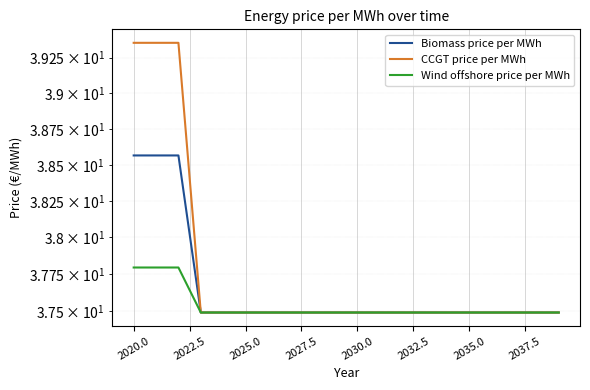

What are all the series names shown in the legend?

Biomass price per MWh, CCGT price per MWh, Wind offshore price per MWh